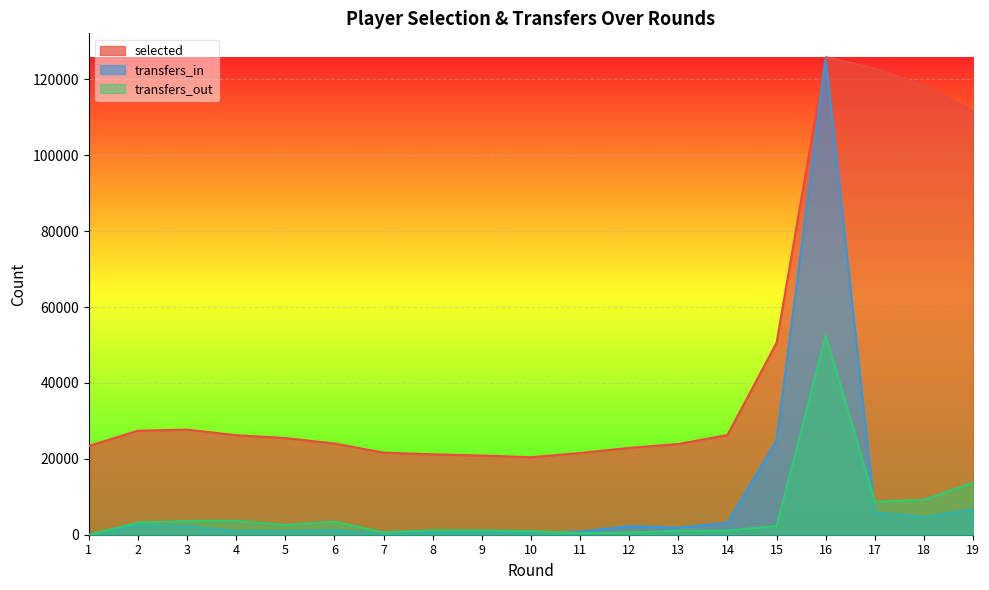

What is the sum of the transfers_out values at 11 and 2?

3591